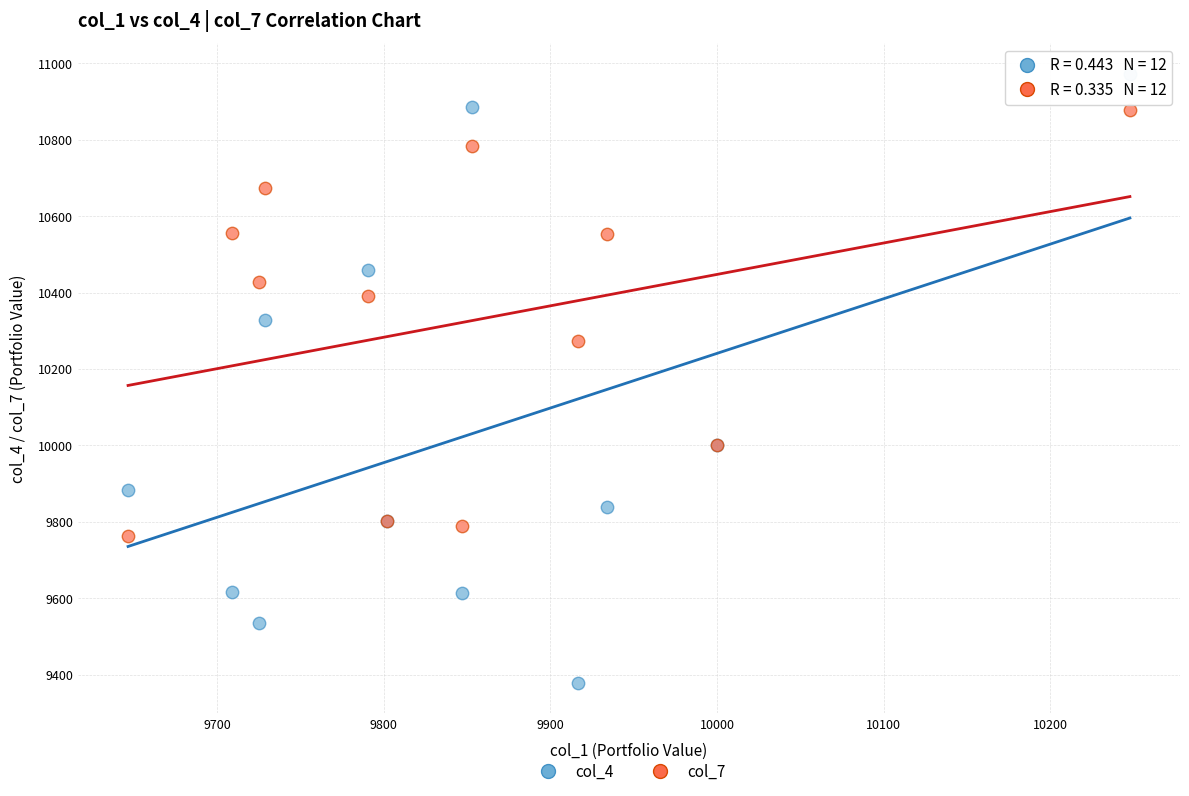

Which series has the largest Y range (max minus min)?

col_4